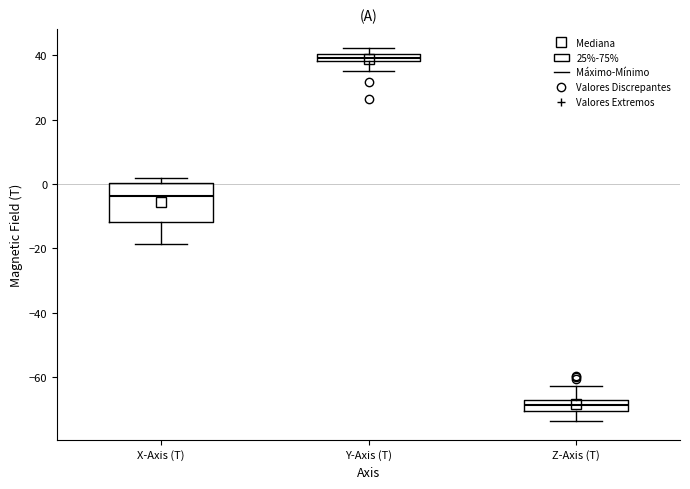

Where does the lower whisker of the box for Y-Axis (T) end on the y-axis? The values are not printed on the chart, so give them approximately, as read against the axis.

36